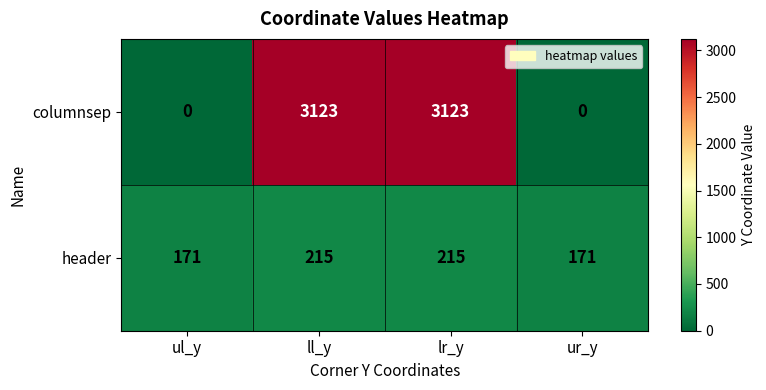

How many header values are between 171 and 215?

4